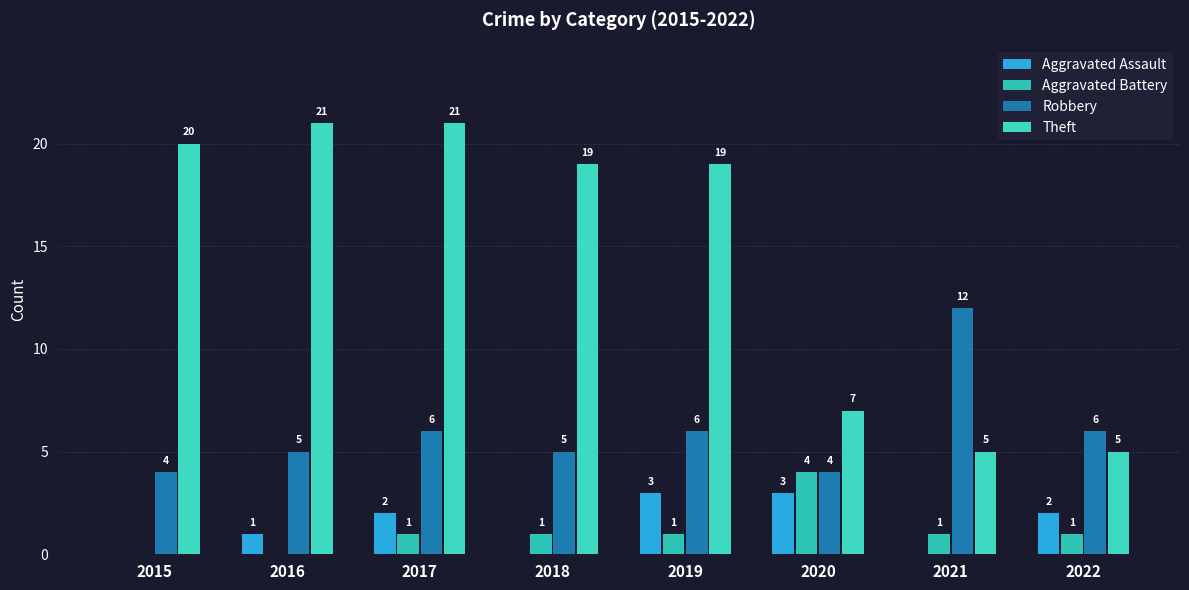

How many groups of bars are there?

8